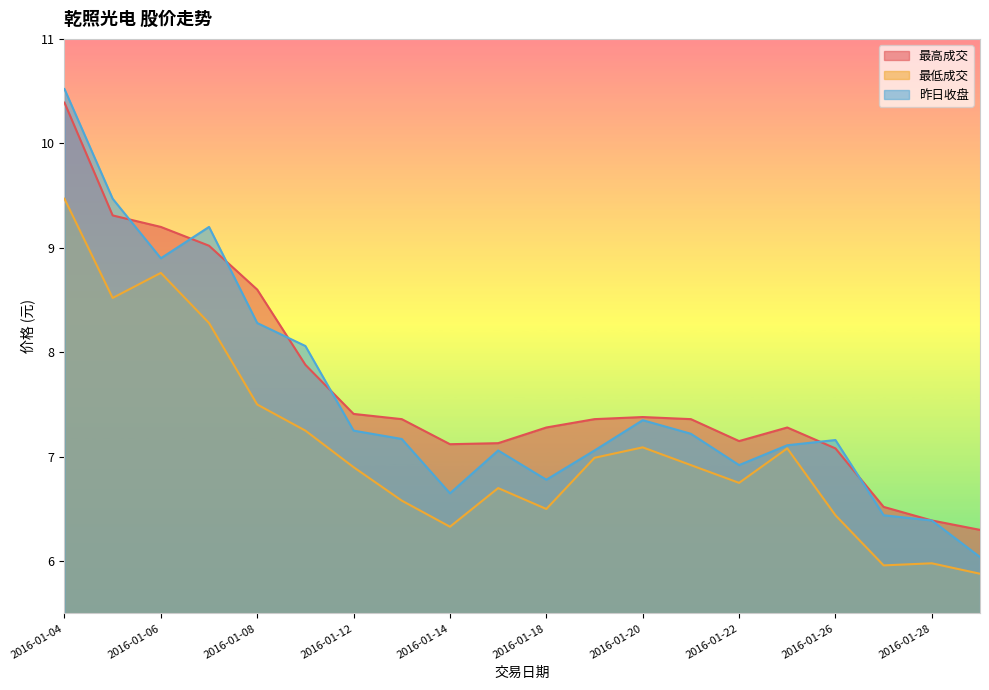

Reading left to right, what are all the values shown in this chart?

最高成交: 2016-01-04=10.4	2016-01-05=9.3	2016-01-06=9.2	2016-01-07=9.0	2016-01-08=8.6	2016-01-11=7.9	2016-01-12=7.4	2016-01-13=7.4	2016-01-14=7.1	2016-01-15=7.1	2016-01-18=7.3	2016-01-19=7.4	2016-01-20=7.4	2016-01-21=7.4	2016-01-22=7.2	2016-01-25=7.3	2016-01-26=7.1	2016-01-27=6.5	2016-01-28=6.4	2016-01-29=6.3
最低成交: 2016-01-04=9.5	2016-01-05=8.5	2016-01-06=8.8	2016-01-07=8.3	2016-01-08=7.5	2016-01-11=7.2	2016-01-12=6.9	2016-01-13=6.6	2016-01-14=6.3	2016-01-15=6.7	2016-01-18=6.5	2016-01-19=7.0	2016-01-20=7.1	2016-01-21=6.9	2016-01-22=6.8	2016-01-25=7.1	2016-01-26=6.4	2016-01-27=6.0	2016-01-28=6.0	2016-01-29=5.9
昨日收盘: 2016-01-04=10.5	2016-01-05=9.5	2016-01-06=8.9	2016-01-07=9.2	2016-01-08=8.3	2016-01-11=8.1	2016-01-12=7.2	2016-01-13=7.2	2016-01-14=6.7	2016-01-15=7.1	2016-01-18=6.8	2016-01-19=7.1	2016-01-20=7.3	2016-01-21=7.2	2016-01-22=6.9	2016-01-25=7.1	2016-01-26=7.2	2016-01-27=6.4	2016-01-28=6.4	2016-01-29=6.0